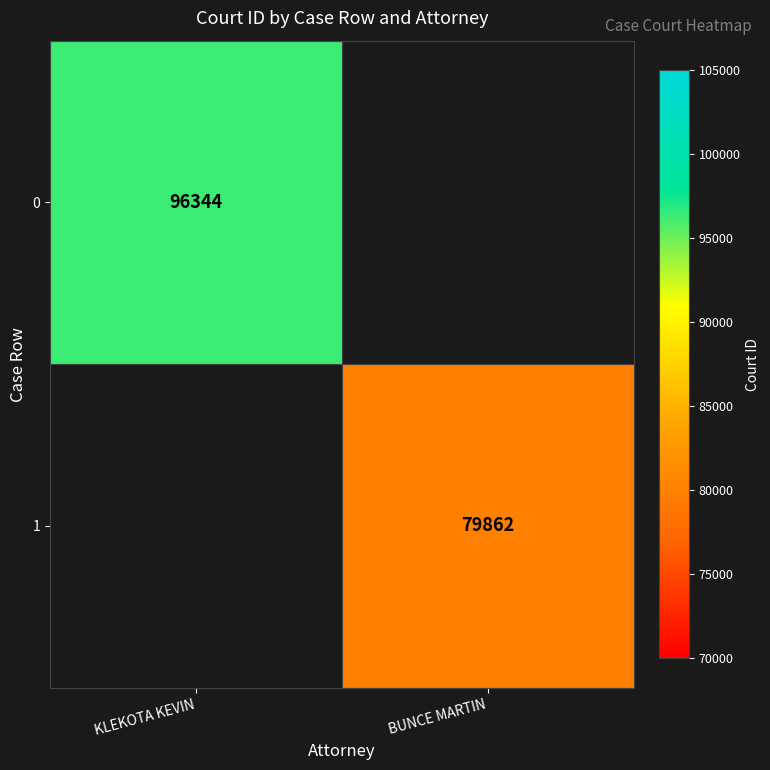

Is it true that 0 equals 35847 at KLEKOTA KEVIN?

False